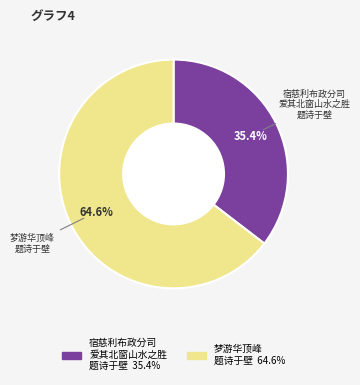

To the nearest percent, what is the average slice percentage?

50%